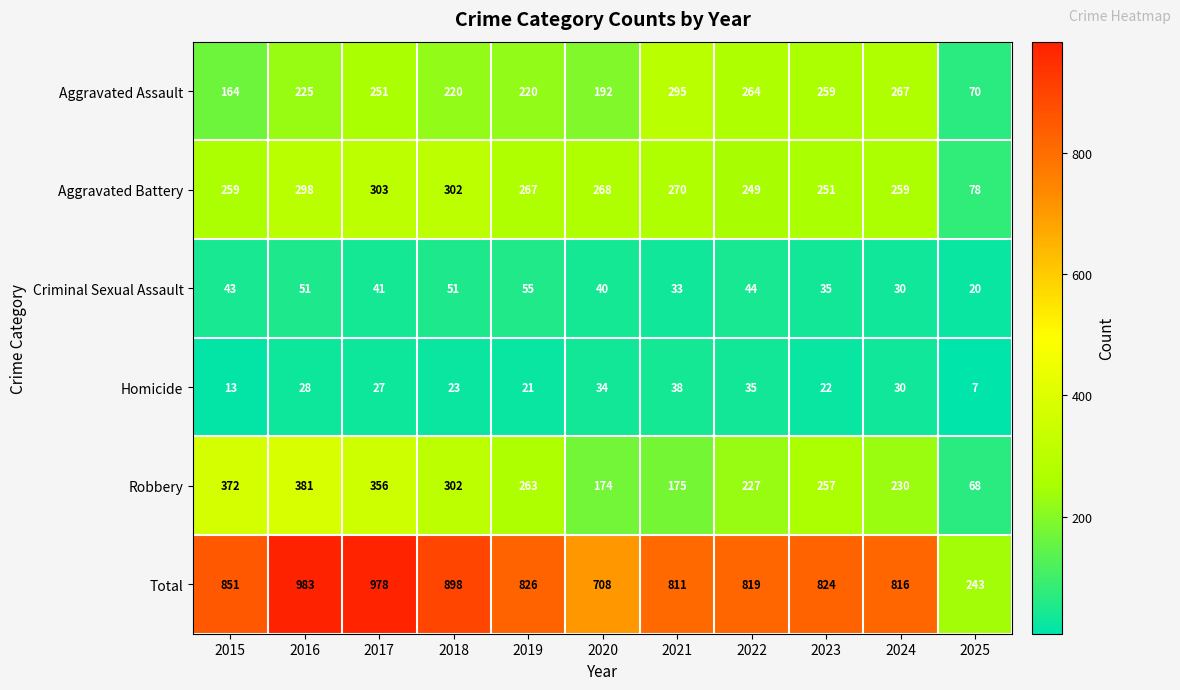

At which category does the chart reach its minimum across all series?

2025